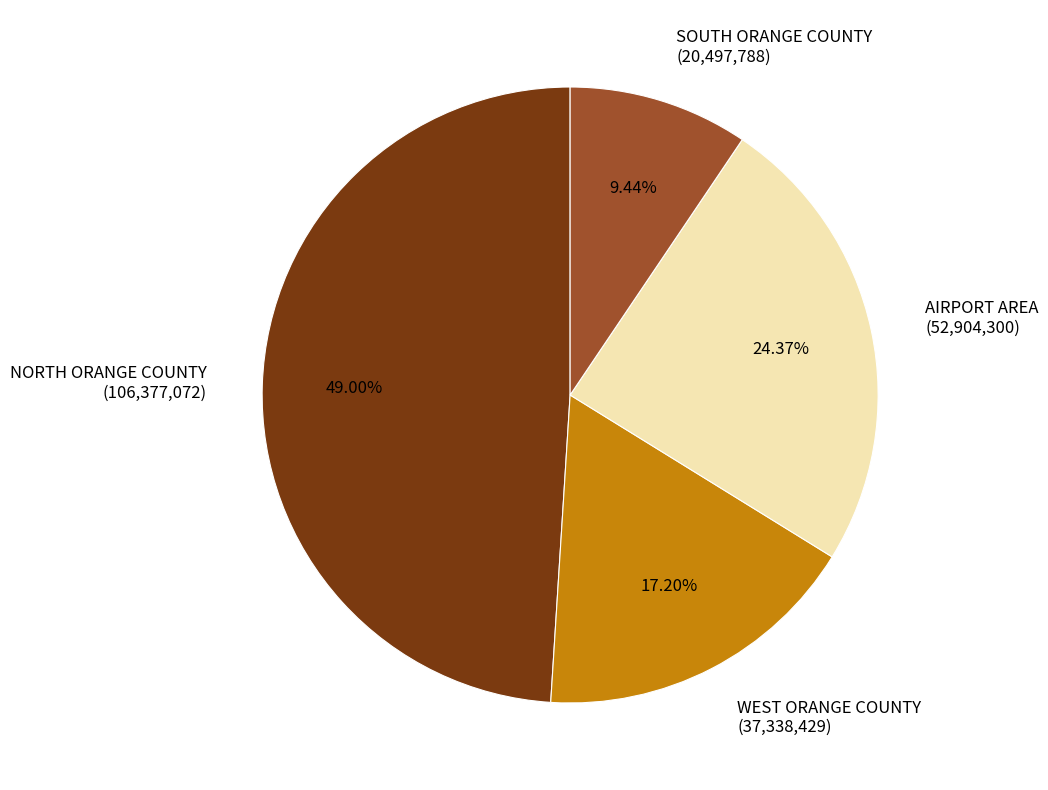

Count the number of slices in the pie.

4